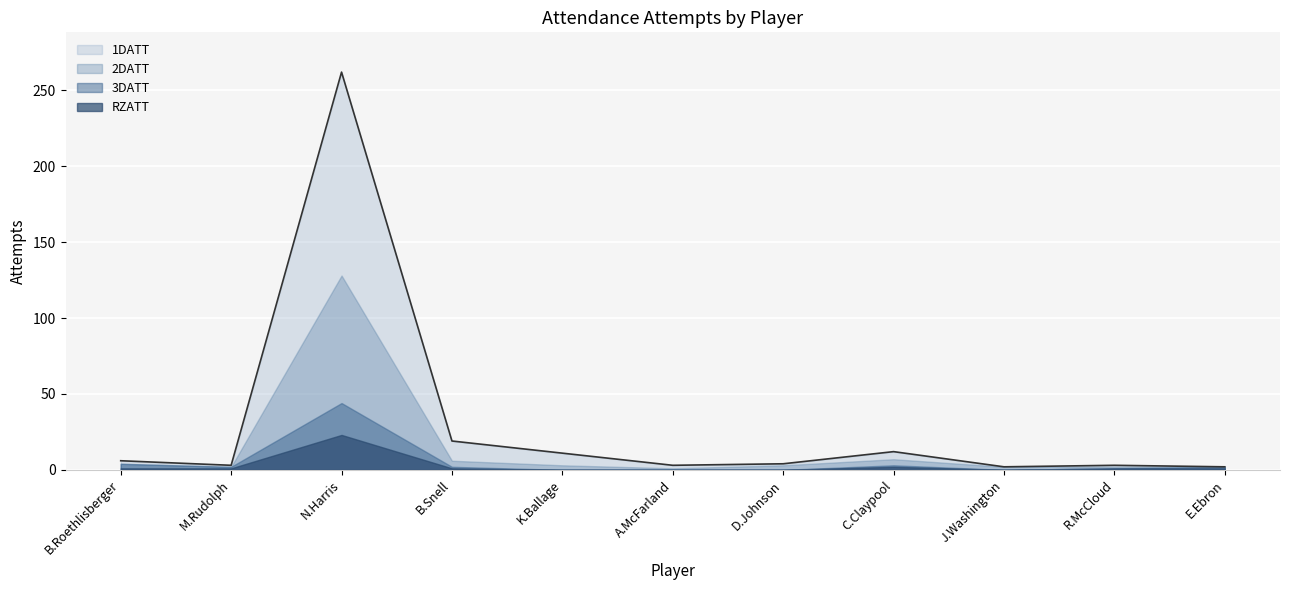

Reading right to left, extract all data points from this chart.

1DATT: E.Ebron=0	R.McCloud=1	J.Washington=0	C.Claypool=5	D.Johnson=1	A.McFarland=2	K.Ballage=8	B.Snell=13	N.Harris=134	M.Rudolph=1	B.Roethlisberger=2
2DATT: E.Ebron=0	R.McCloud=1	J.Washington=2	C.Claypool=4	D.Johnson=3	A.McFarland=1	K.Ballage=3	B.Snell=4	N.Harris=84	M.Rudolph=0	B.Roethlisberger=0
3DATT: E.Ebron=1	R.McCloud=0	J.Washington=0	C.Claypool=1	D.Johnson=0	A.McFarland=0	K.Ballage=0	B.Snell=1	N.Harris=21	M.Rudolph=1	B.Roethlisberger=3
RZATT: E.Ebron=1	R.McCloud=1	J.Washington=0	C.Claypool=2	D.Johnson=0	A.McFarland=0	K.Ballage=0	B.Snell=1	N.Harris=23	M.Rudolph=1	B.Roethlisberger=1